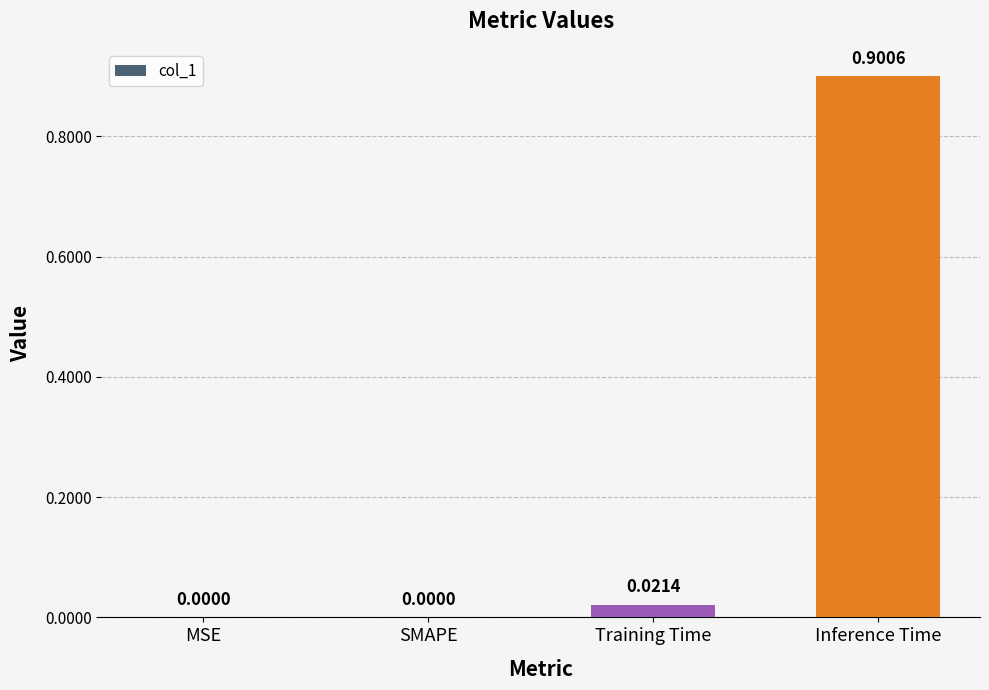

Is it true that the value at Inference Time is 1.4?

False